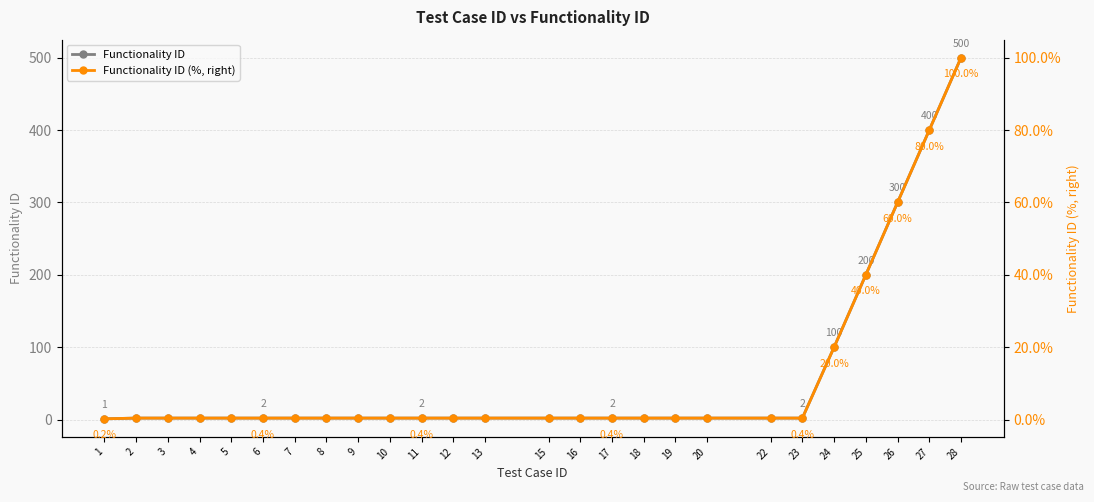

What is the average value of the Functionality ID (%, right) series?

11.9